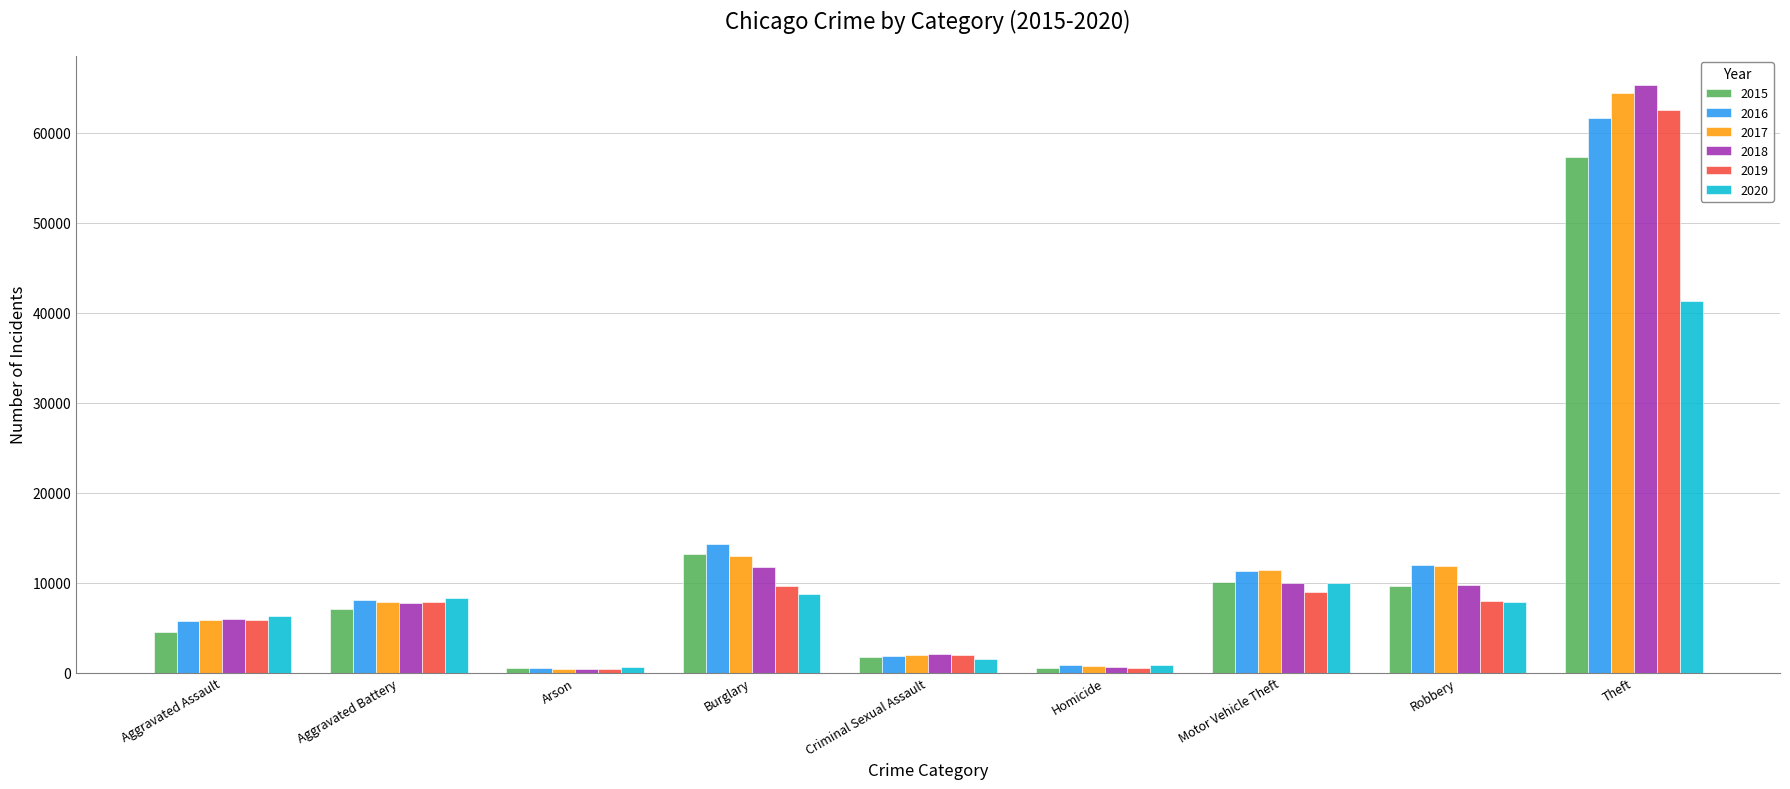

The 2017 series shows 11881 at Robbery. True or false?

True